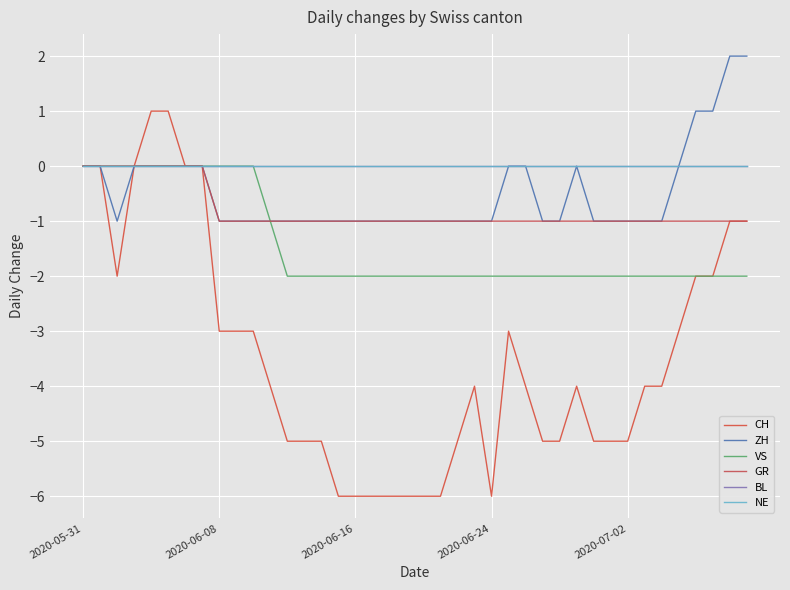

In ZH, how many points are higher than both neighbors (excluding endpoints)?

1